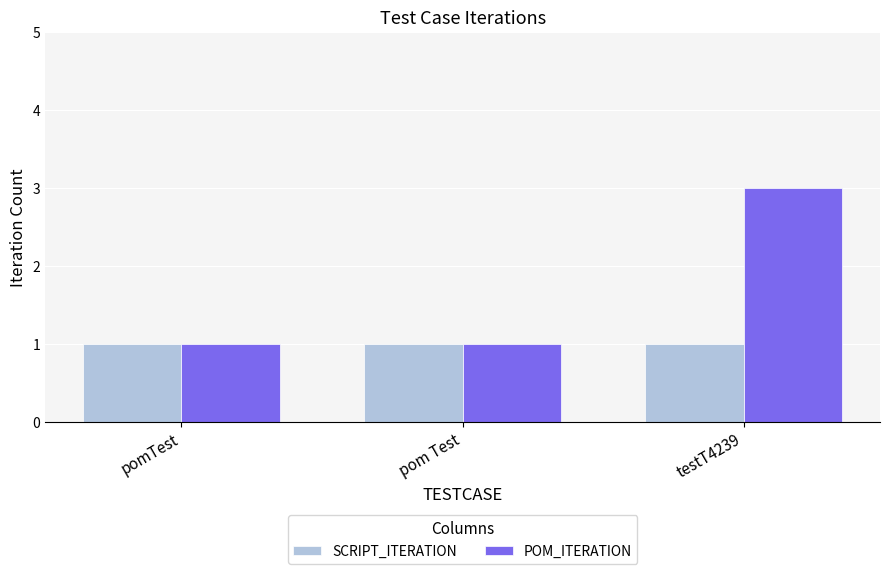

How many categories are shown in the chart?

3